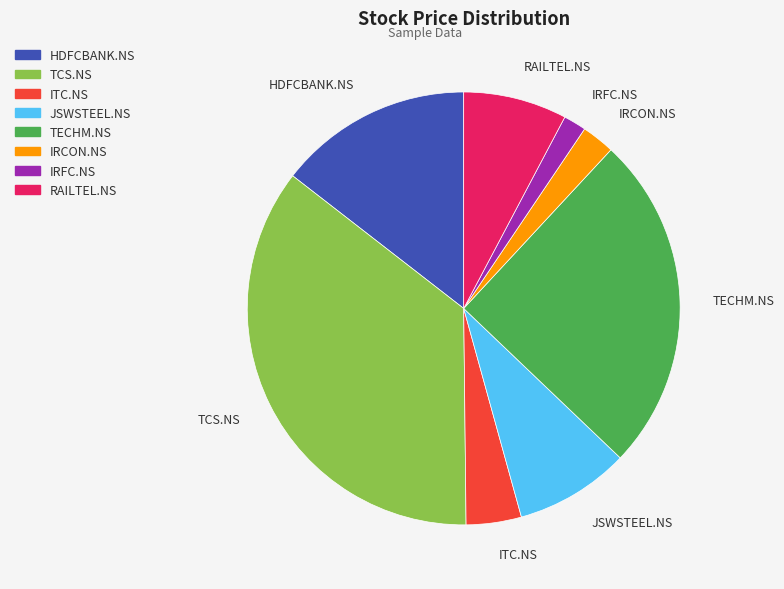

Which has a higher value, IRCON.NS or ITC.NS?

ITC.NS